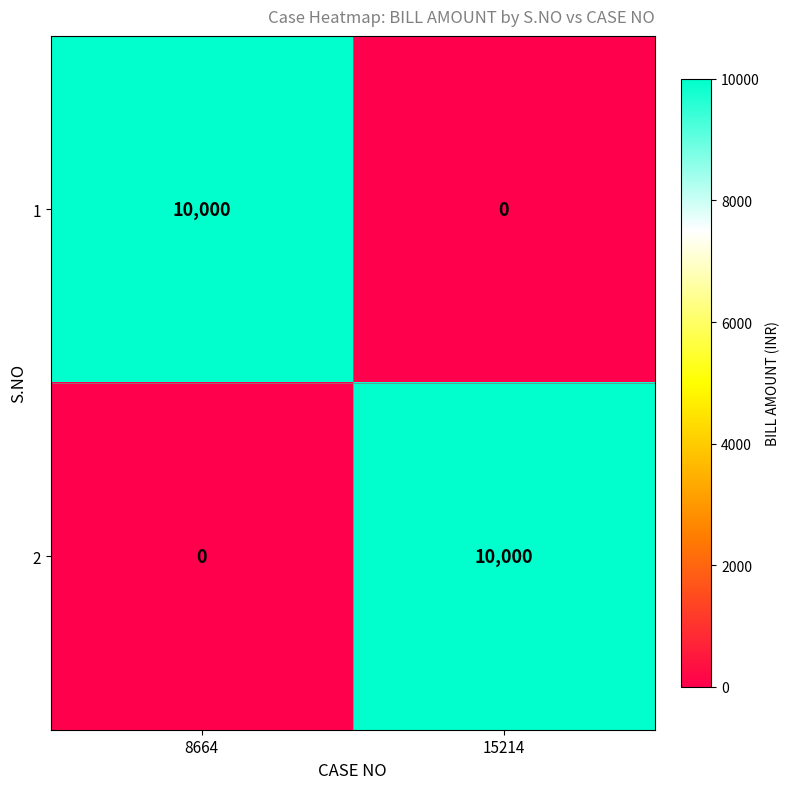

Reading left to right, what are all the values shown in this chart?

1: 8664=10000	15214=0
2: 8664=0	15214=10000